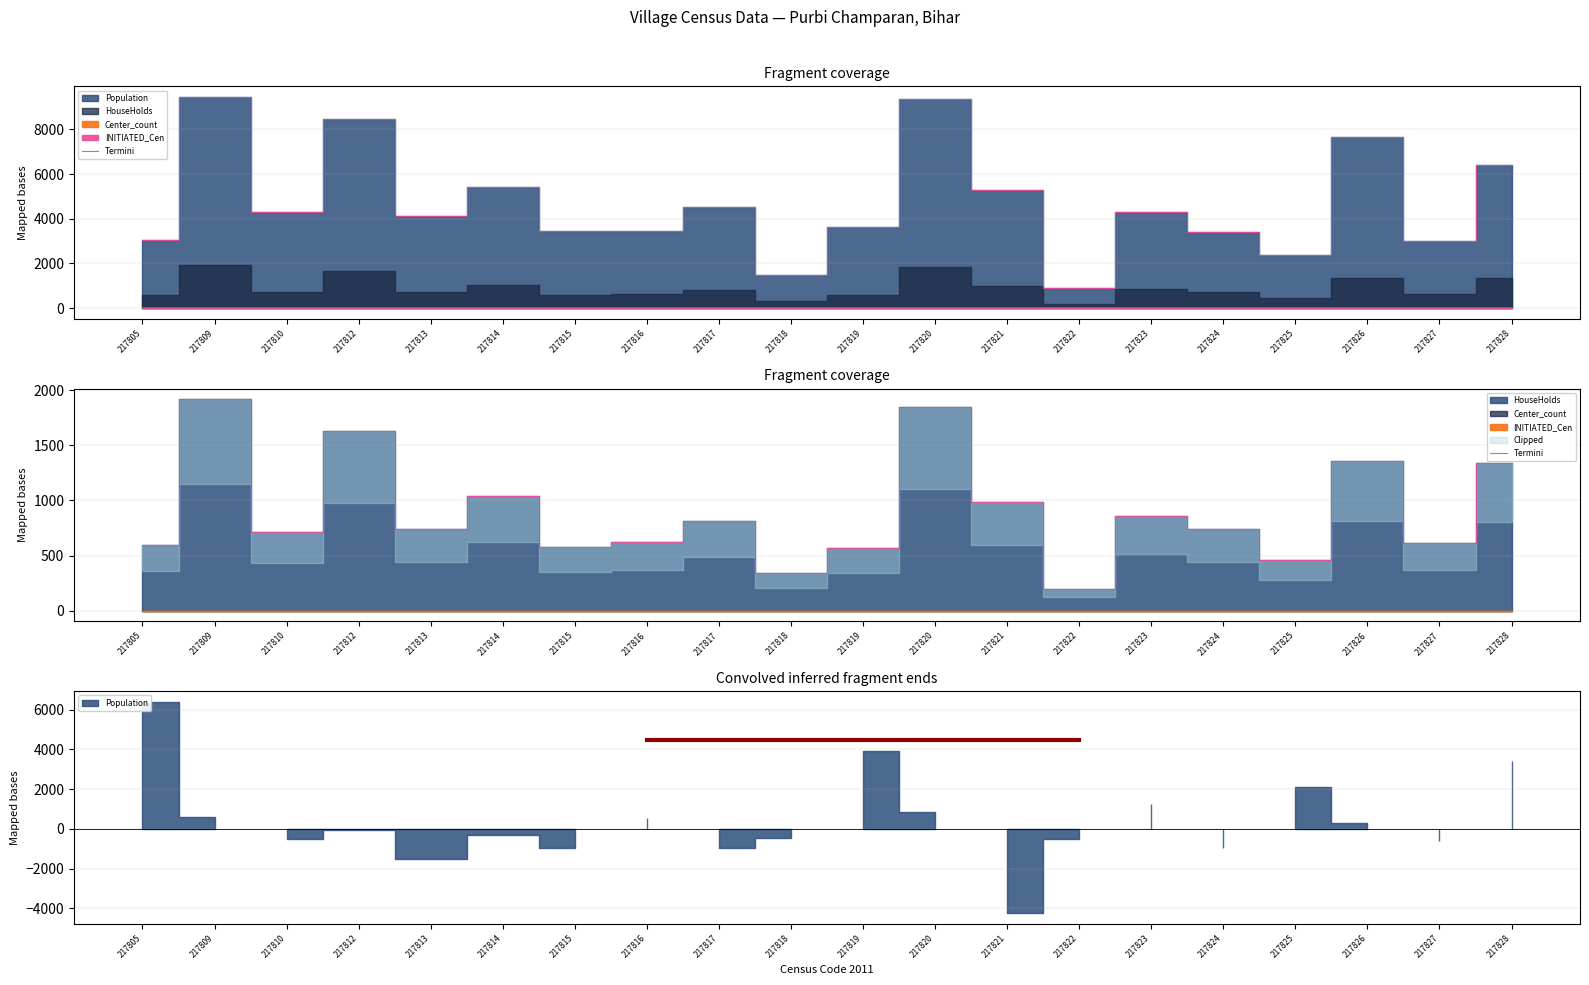

What is the value of the 20th point from the left?

1340